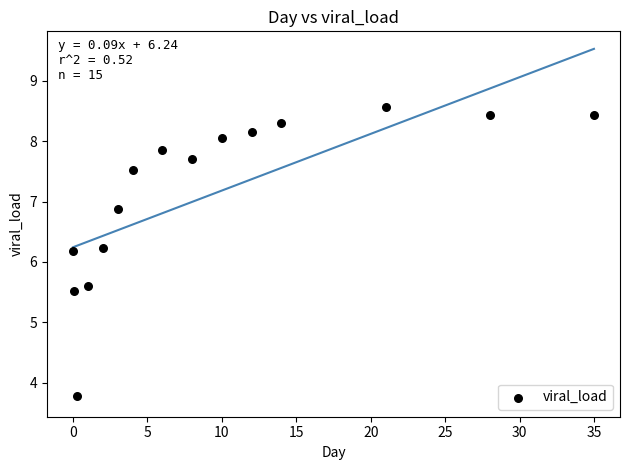

What is the range of Y values (max minus min)?

4.8